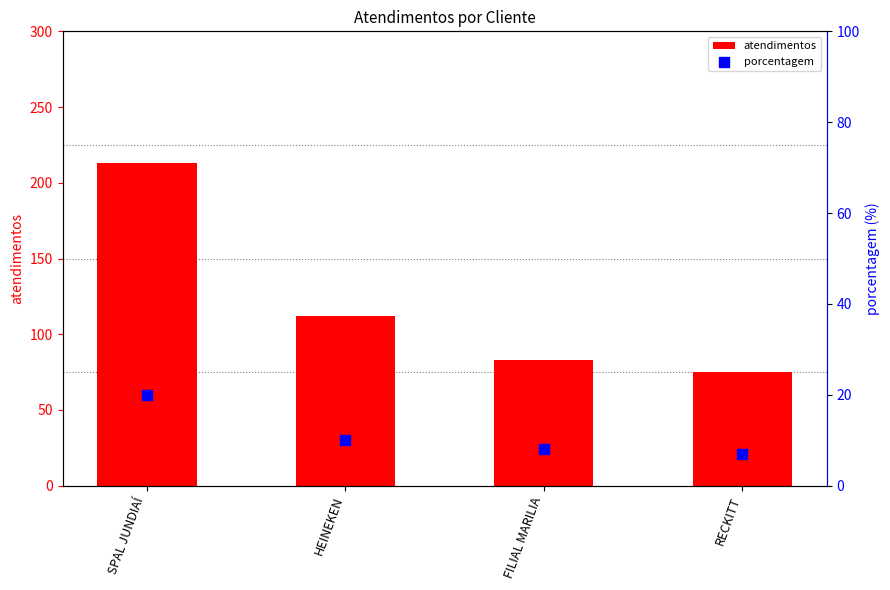

What is the total value across all series at HEINEKEN?

122